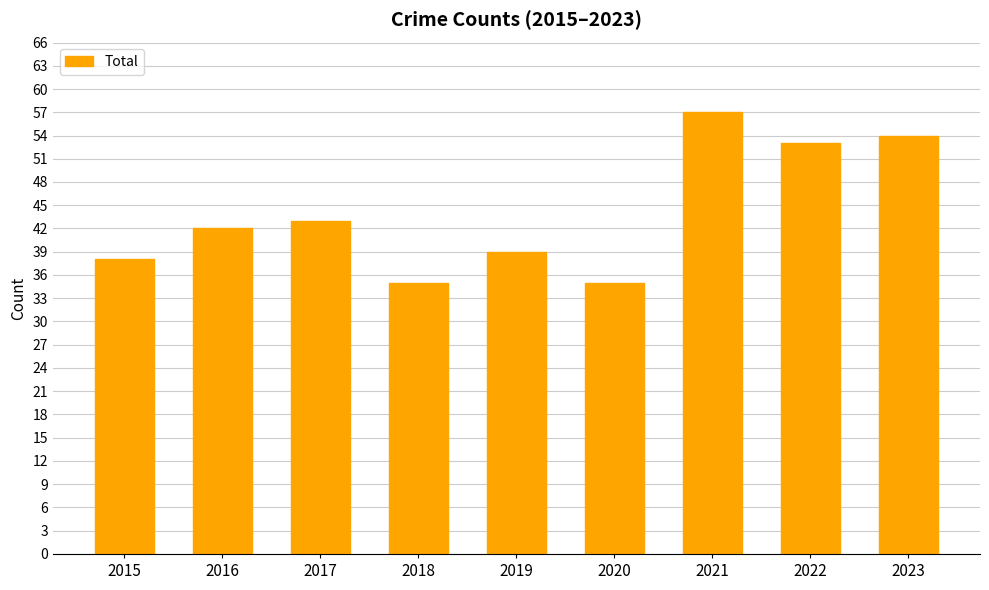

Between 2020 and 2021, which is larger?

2021